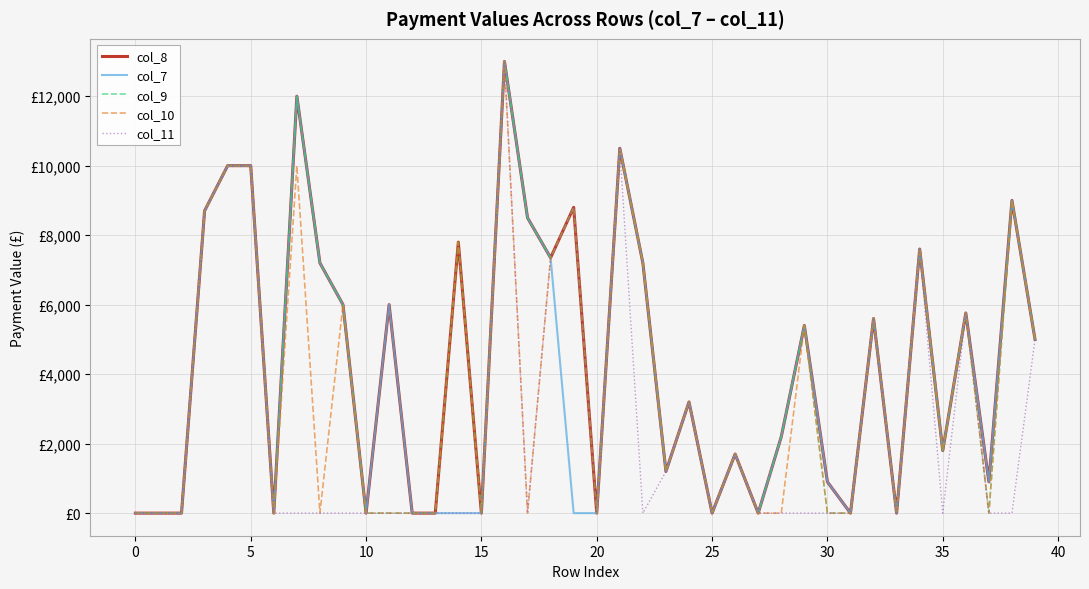

What are all the series names shown in the legend?

col_8, col_7, col_9, col_10, col_11